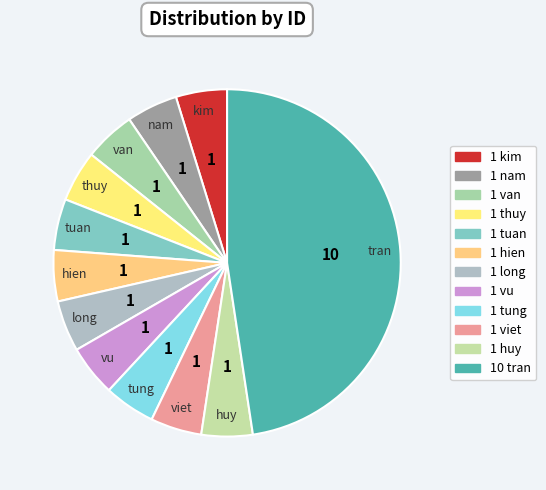

What is the ratio of the value at kim to the value at long?

1.0